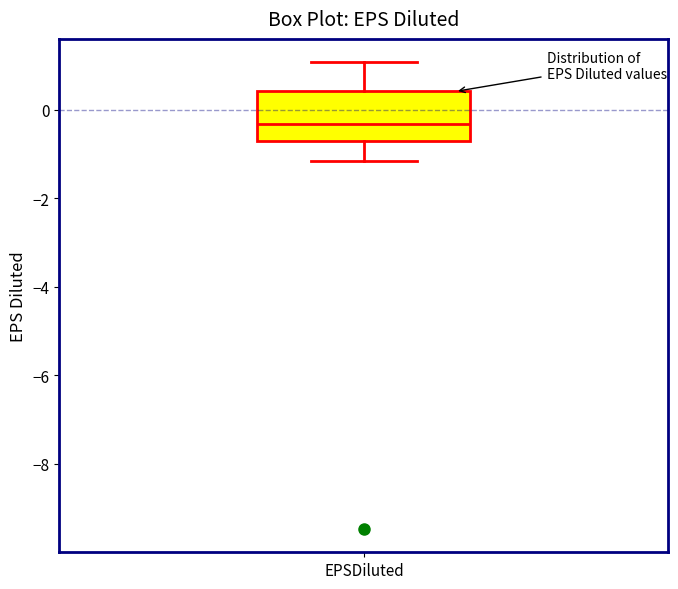

Transcribe this box plot: give where the median line is, the range the box spans, and where the two whiskers end, as read against the y-axis. The values are not printed on the chart, so give them approximately, as read against the axis.

median -0.4, box -0.8 to 0.4, whiskers -1.2 to 1.0